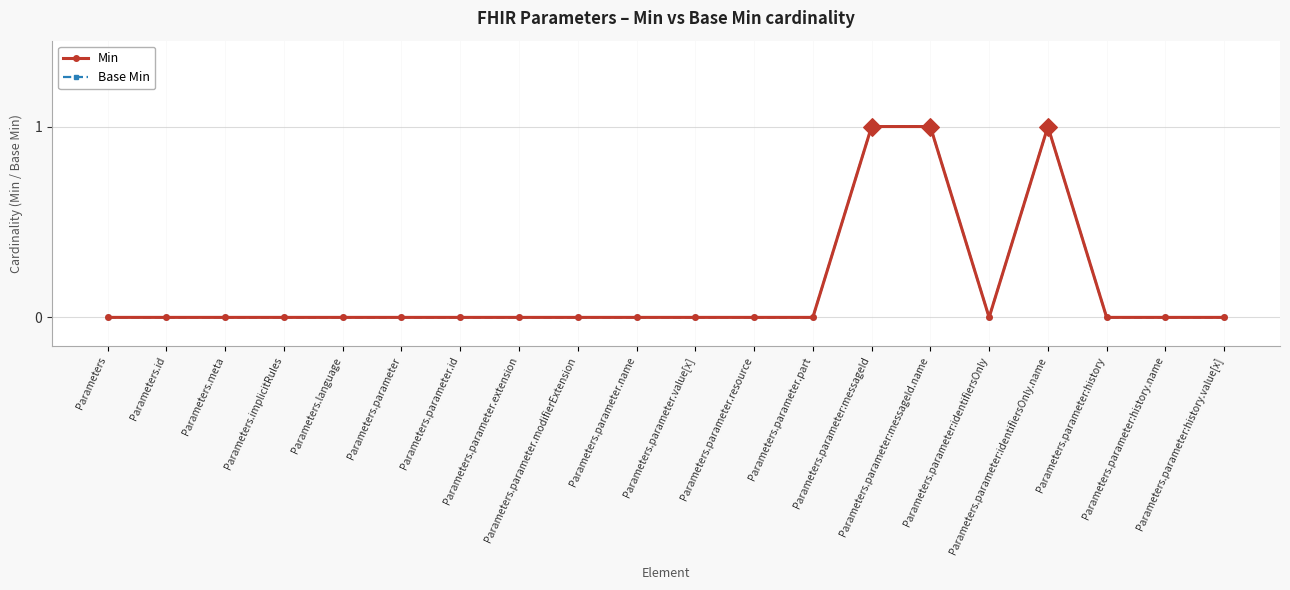

What is the total value across all series at Parameters.parameter:messageId.name?

2